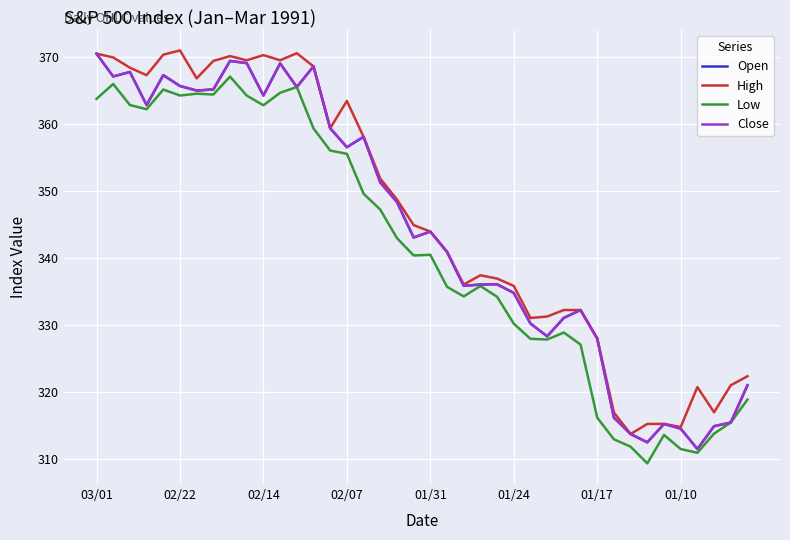

True or false: High and Open cross at least once.

False